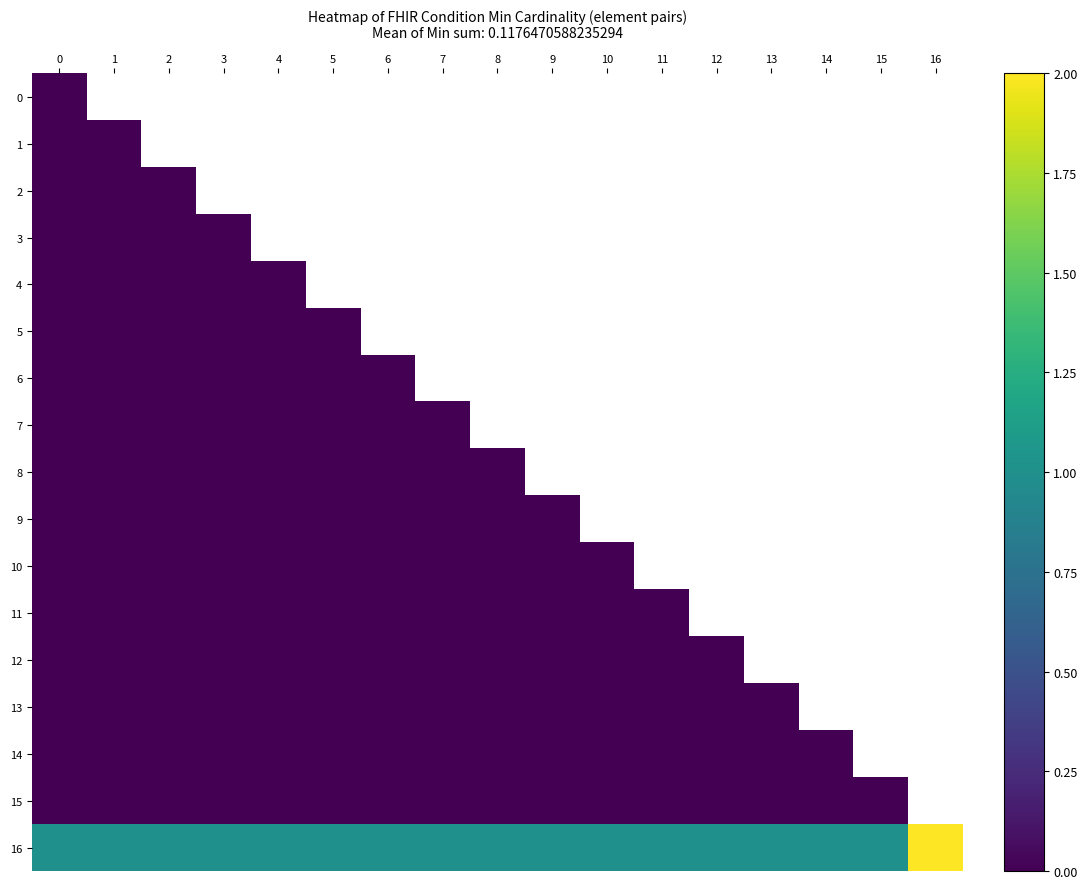

At how many categories does at least one series exceed 1?

1